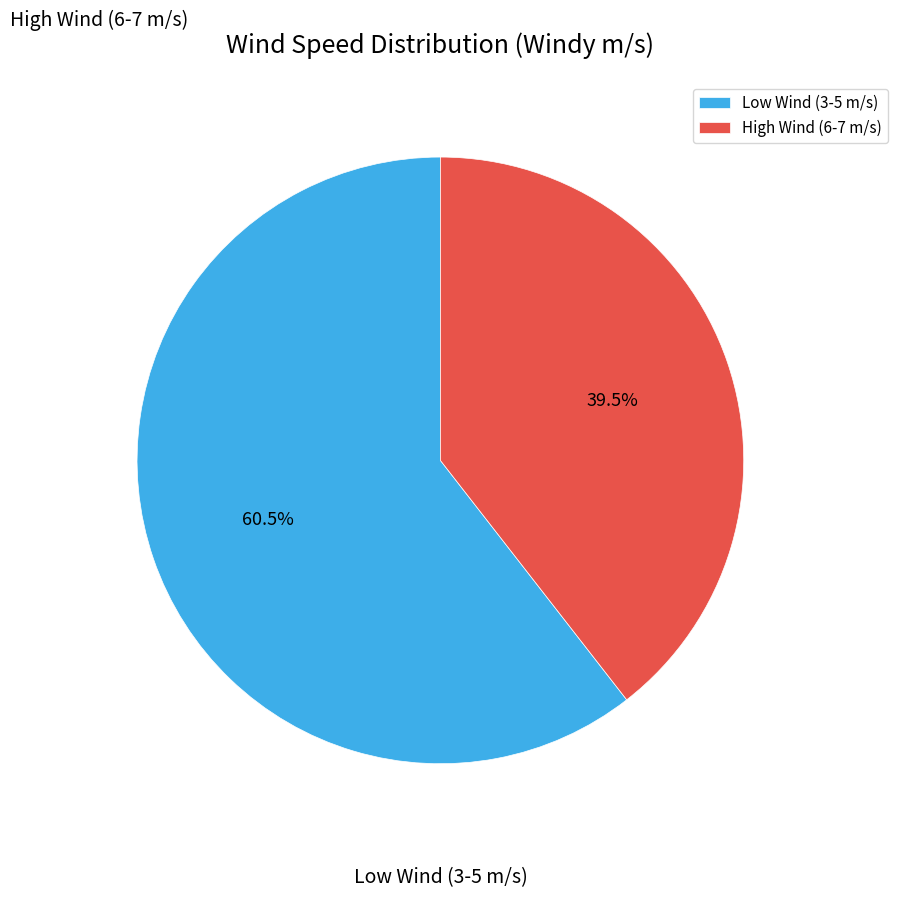

How many slices are in this pie chart?

2